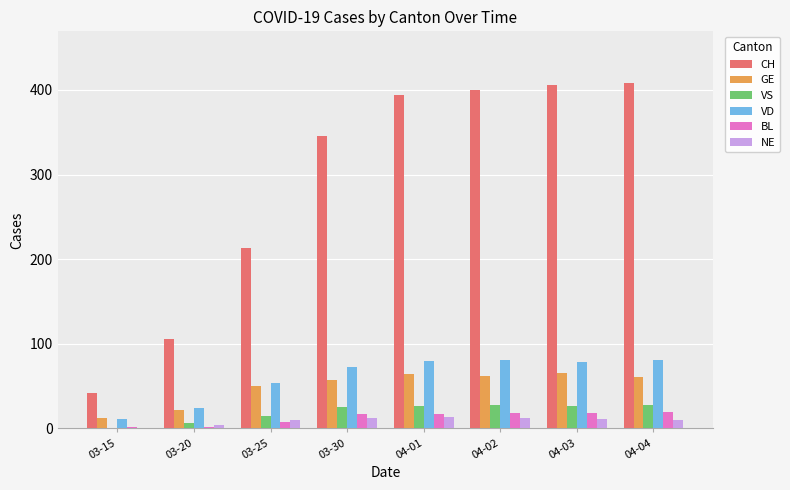

Which series has the widest spread of values?

CH